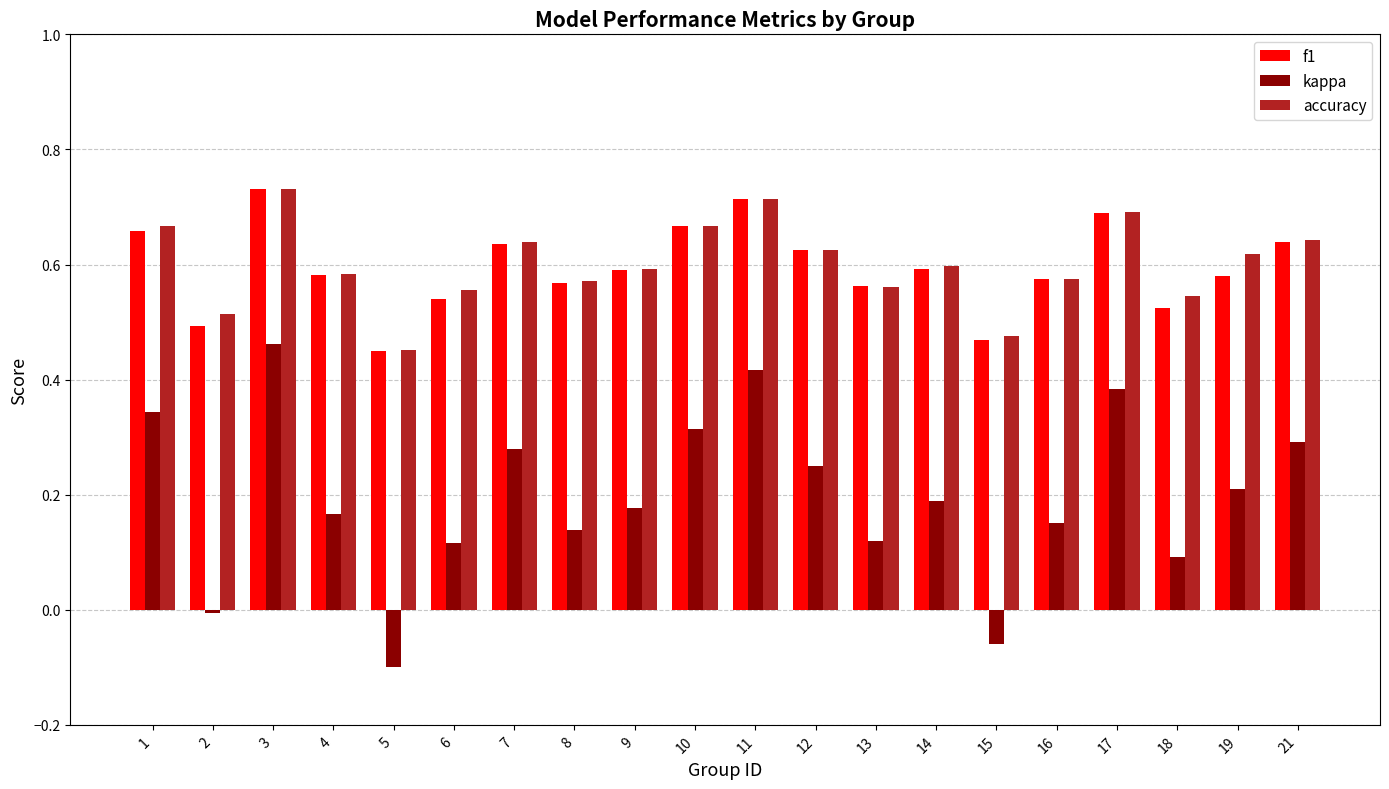

What are all the series names shown in the legend?

f1, kappa, accuracy